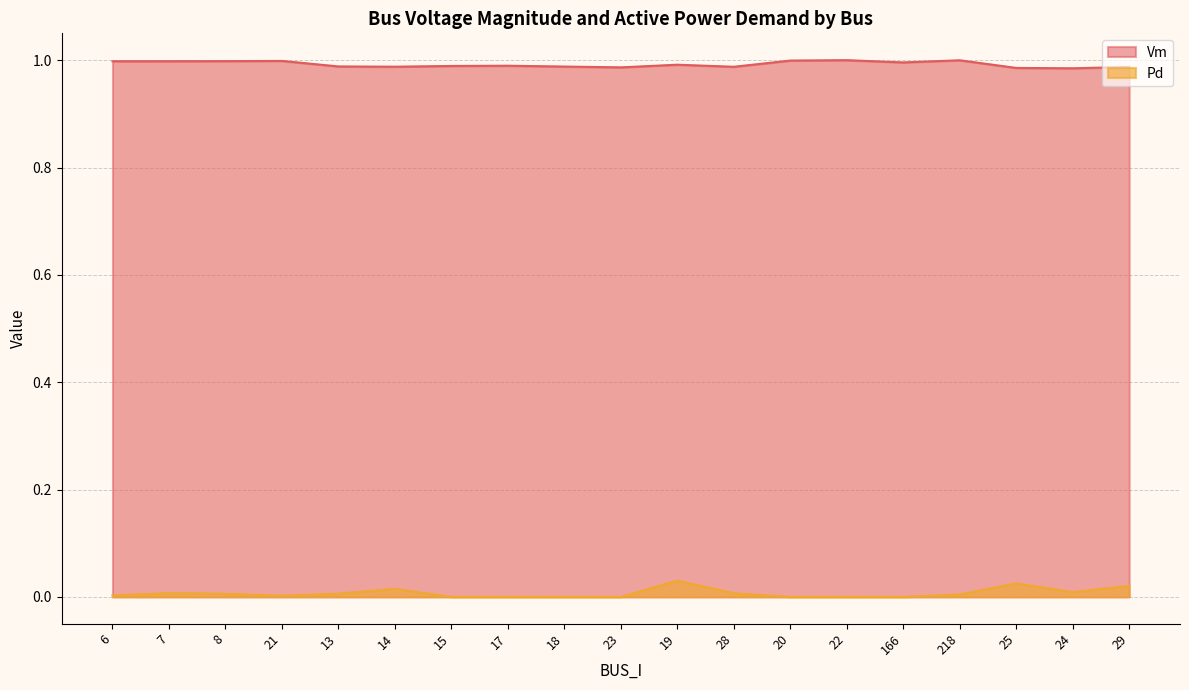

What is the total value across all series at 28?

1.0